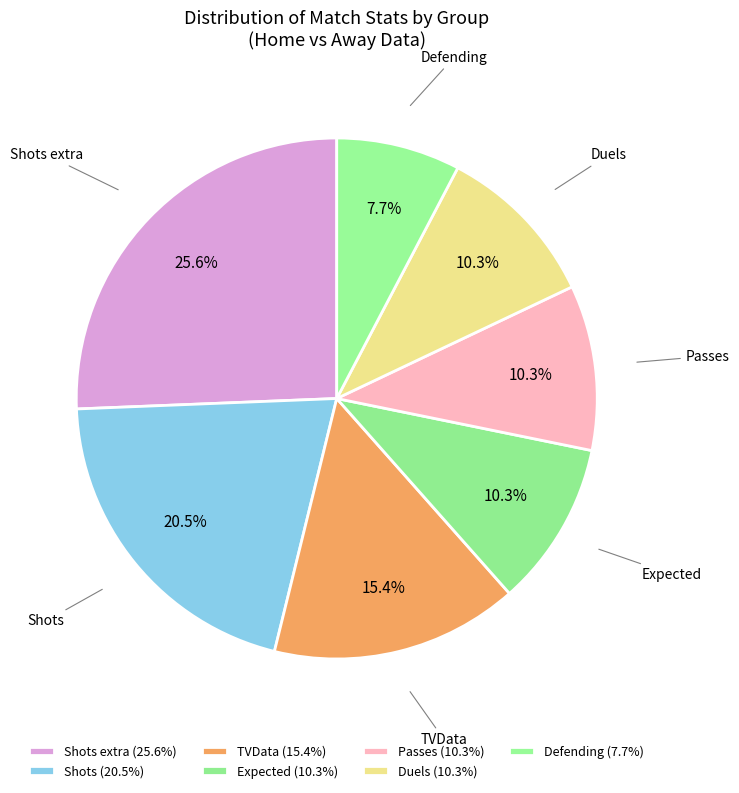

Does any single category account for the majority?

No